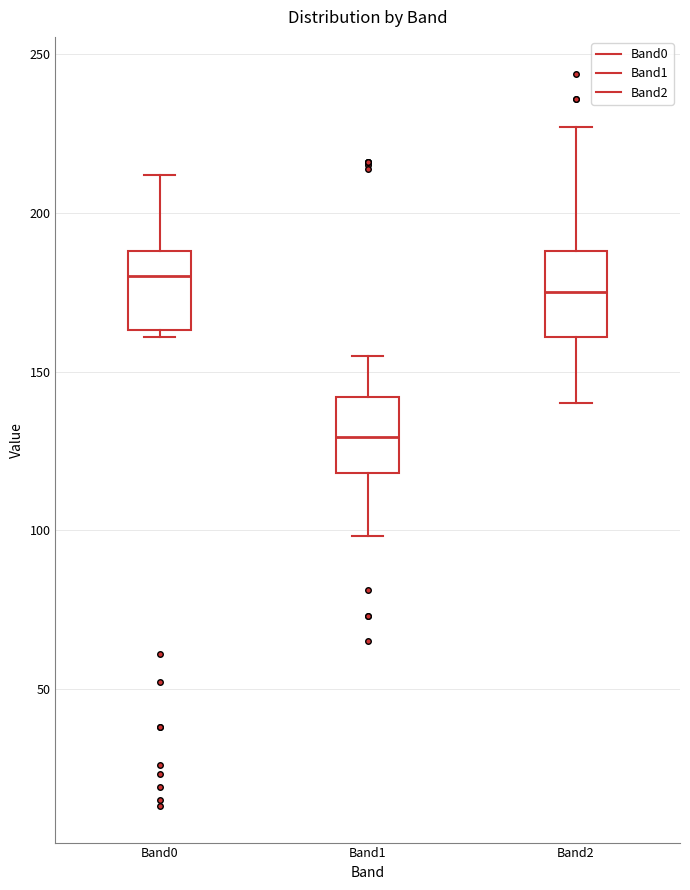

Reading left to right, read every box against the y-axis: the position of its median line, the range the box covers, and the ends of its whiskers. The values are not printed on the chart, so give them approximately, as read against the axis.

Band0: median 180, box 165 to 190, whiskers 160 to 210
Band1: median 130, box 120 to 140, whiskers 100 to 155
Band2: median 175, box 160 to 190, whiskers 140 to 225